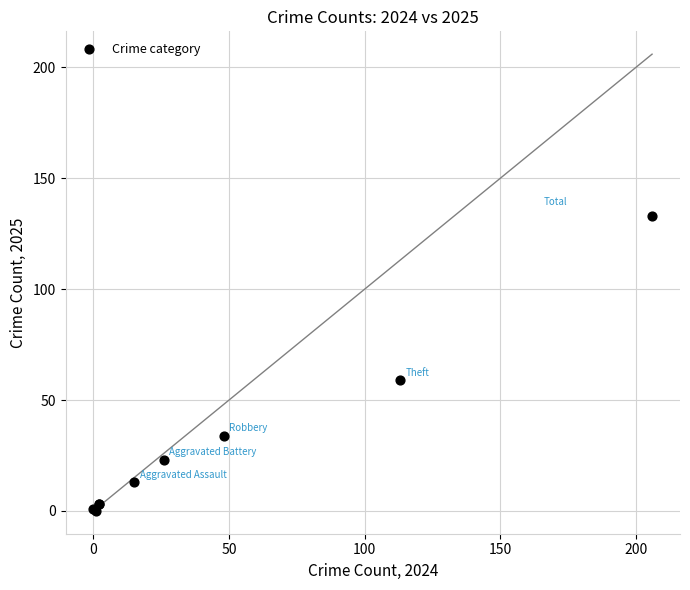

What Y value in the scatter plot is closest to 66?

59